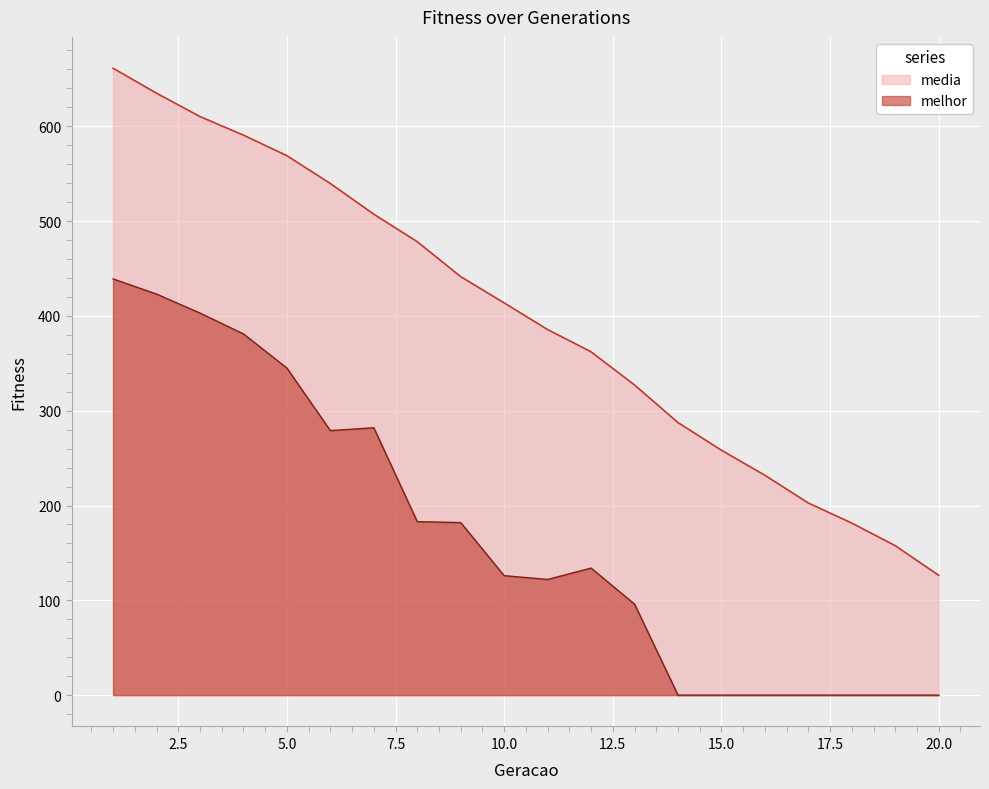

Reading left to right, what are all the values shown in this chart?

media: 1=661.2	2=634.9	3=610.2	4=590.6	5=569.0	6=539.6	7=507.3	8=478.2	9=441.4	10=413.7	11=385.6	12=362.1	13=327.1	14=287.4	15=258.3	16=231.9	17=202.6	18=181.4	19=157.6	20=126.4
melhor: 1=439.0	2=423.0	3=403.0	4=381.0	5=345.0	6=279.0	7=282.0	8=183.0	9=182.0	10=126.0	11=122.0	12=134.0	13=96.0	14=0.0	15=0.0	16=0.0	17=0.0	18=0.0	19=0.0	20=0.0